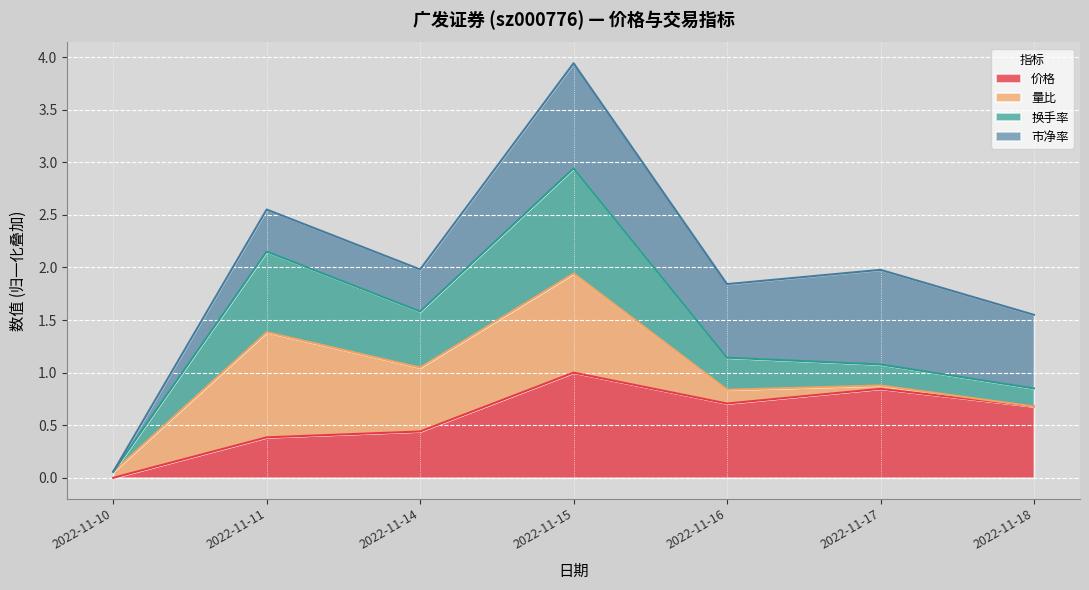

What is the difference between the second highest and second lowest values in the 价格 series?

0.5